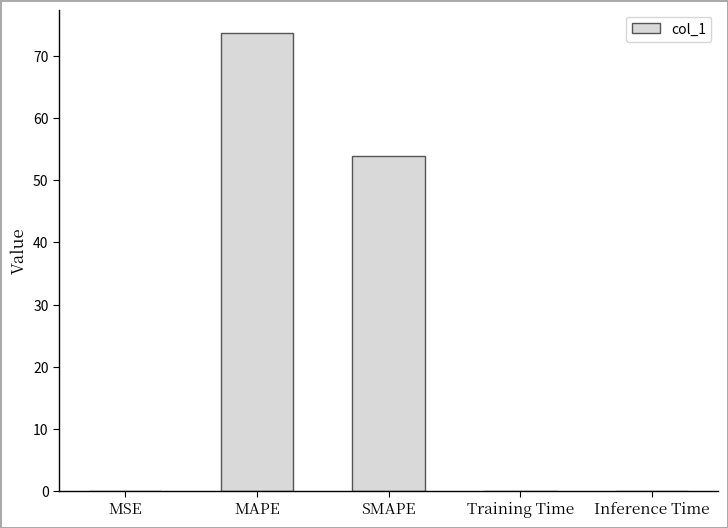

What is the maximum value shown in the chart?

73.8